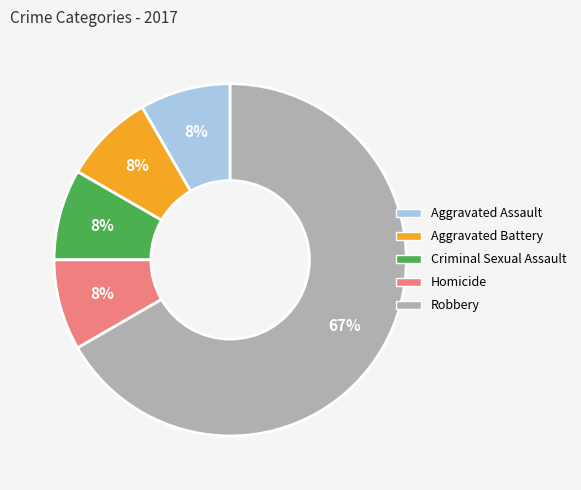

To the nearest percent, what portion does Aggravated Assault represent?

8%